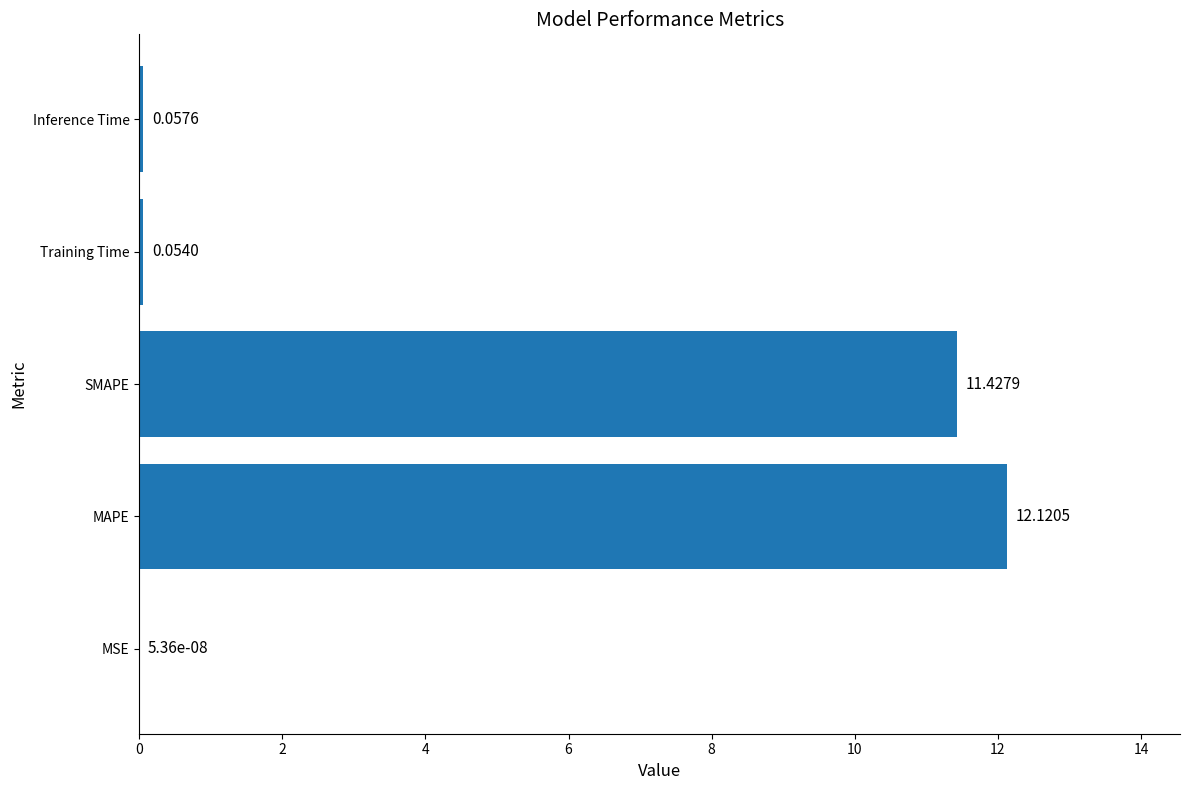

At which label is the value closest to 6?

SMAPE